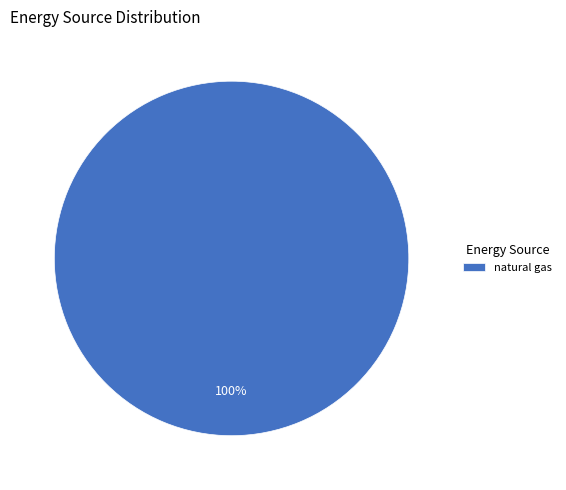

True or false: natural gas accounts for 87% of the total.

False